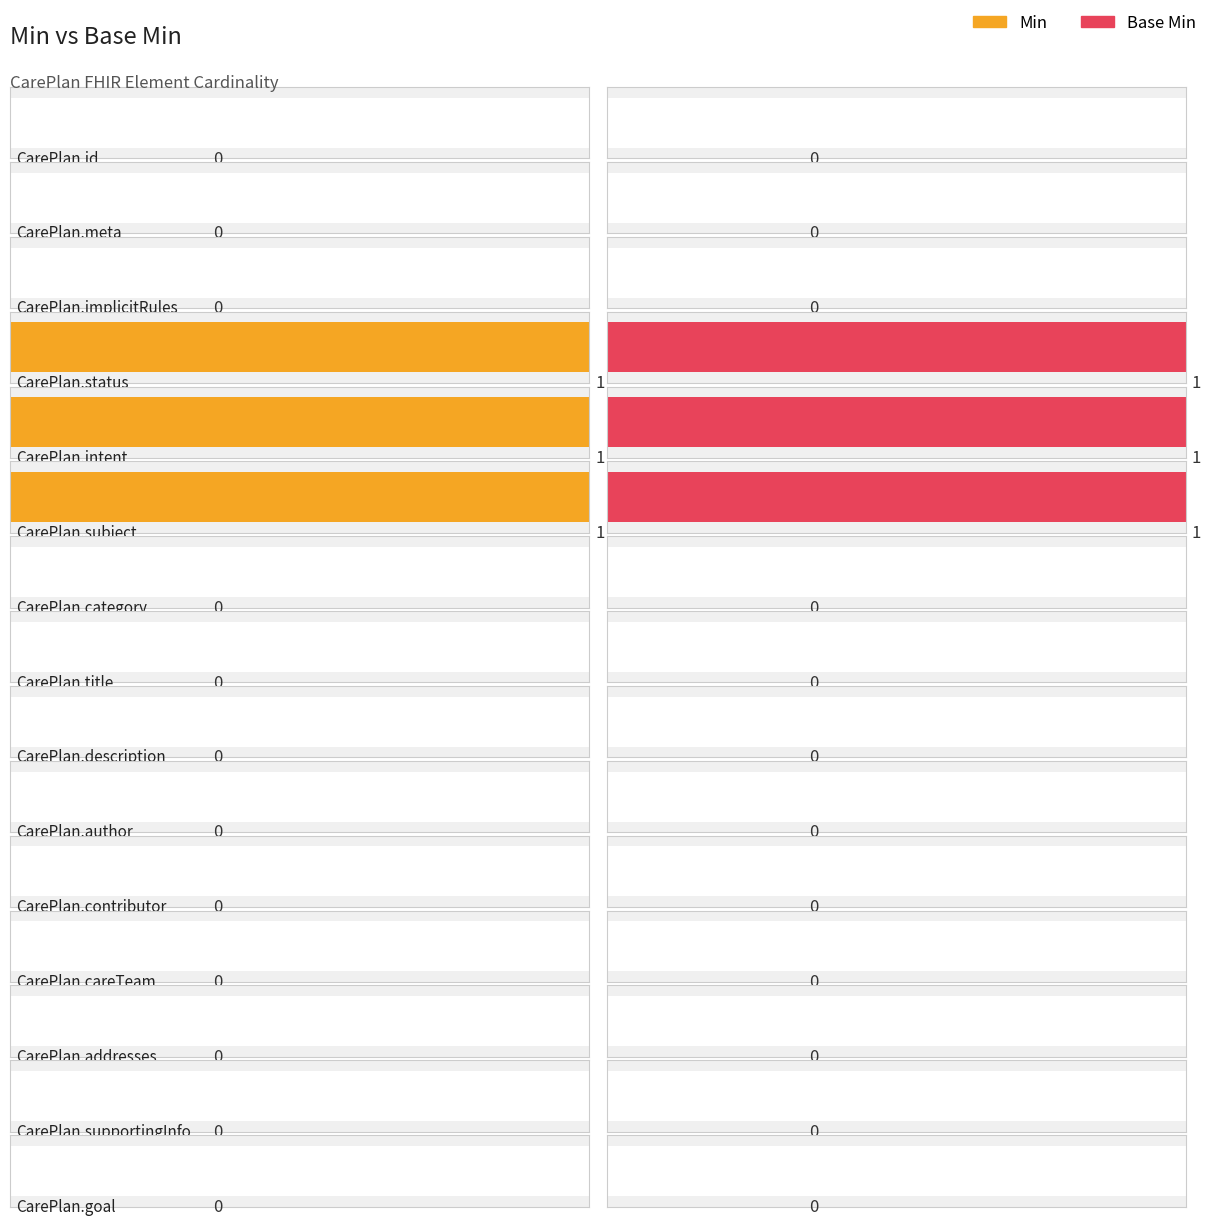

At which label is Min closest to 0?

CarePlan.id